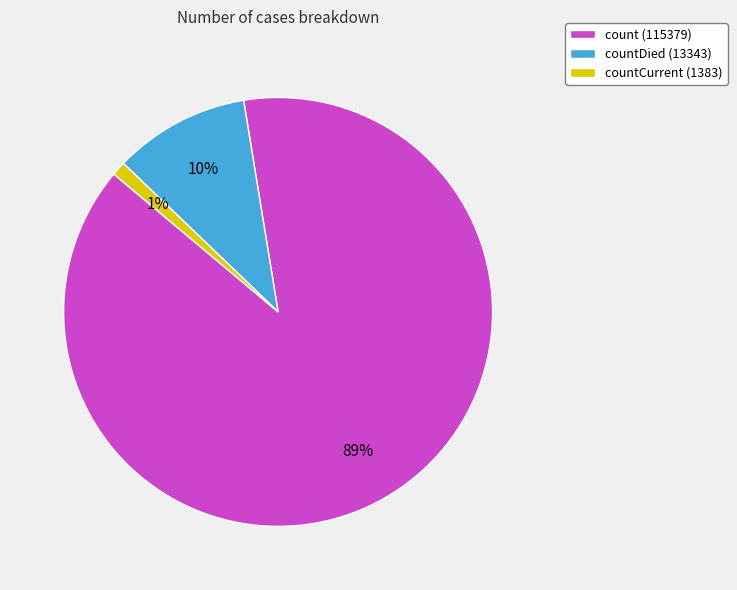

The count (115379) slice represents 89% of the pie. True or false?

True